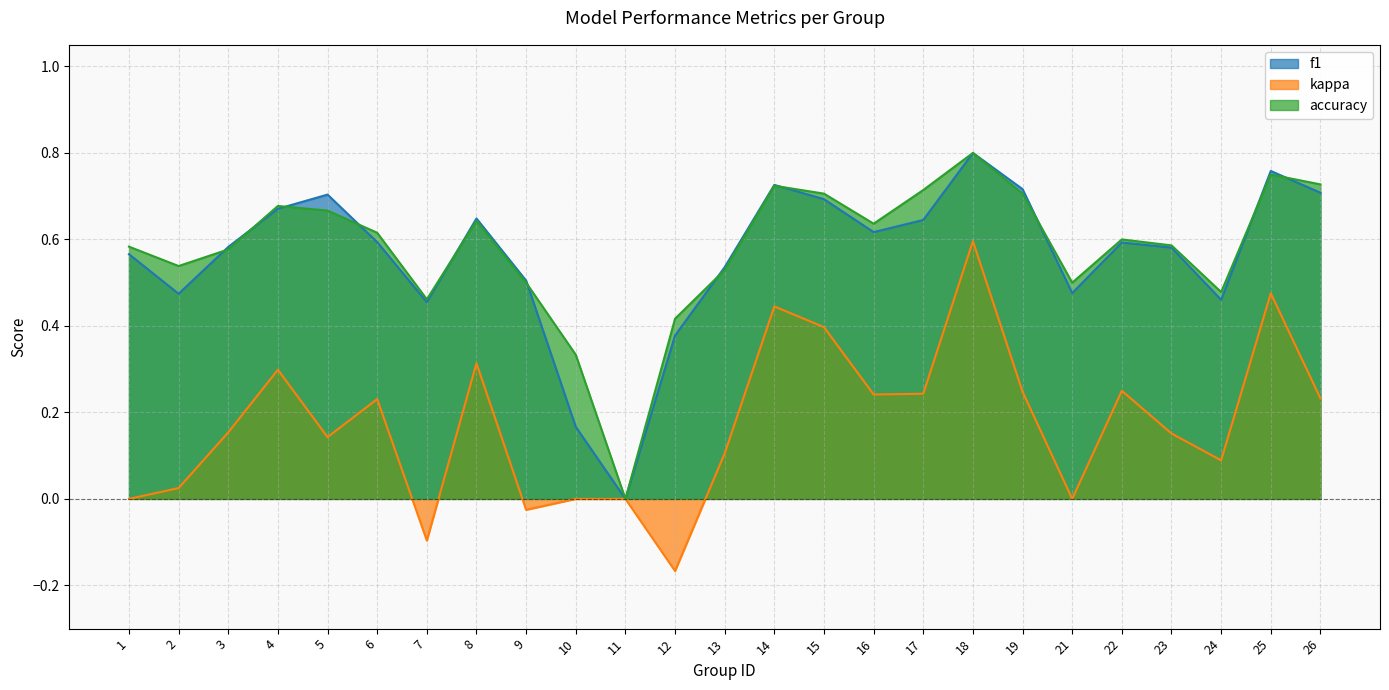

What is the sum of the f1 values at 16 and 23?

1.2